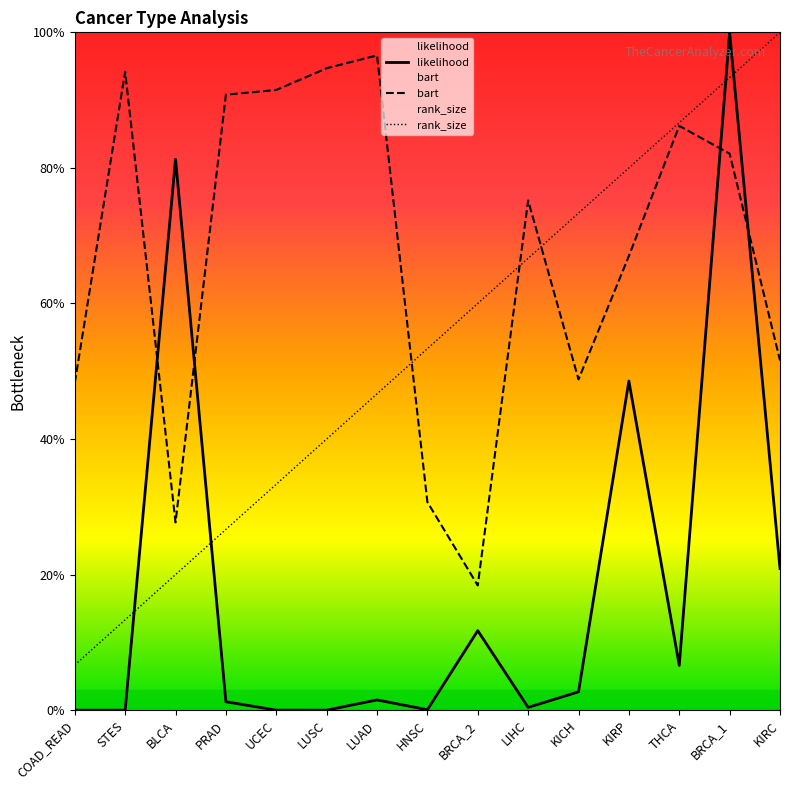

Reading left to right, what are all the values shown in this chart?

likelihood: COAD_READ=0.0	STES=0.0	BLCA=0.8	PRAD=0.0	UCEC=0.0	LUSC=0.0	LUAD=0.0	HNSC=0.0	BRCA_2=0.1	LIHC=0.0	KICH=0.0	KIRP=0.5	THCA=0.1	BRCA_1=1.0	KIRC=0.2
bart: COAD_READ=0.5	STES=0.9	BLCA=0.3	PRAD=0.9	UCEC=0.9	LUSC=0.9	LUAD=1.0	HNSC=0.3	BRCA_2=0.2	LIHC=0.8	KICH=0.5	KIRP=0.7	THCA=0.9	BRCA_1=0.8	KIRC=0.5
rank_size: COAD_READ=0.1	STES=0.1	BLCA=0.2	PRAD=0.3	UCEC=0.3	LUSC=0.4	LUAD=0.5	HNSC=0.5	BRCA_2=0.6	LIHC=0.7	KICH=0.7	KIRP=0.8	THCA=0.9	BRCA_1=0.9	KIRC=1.0